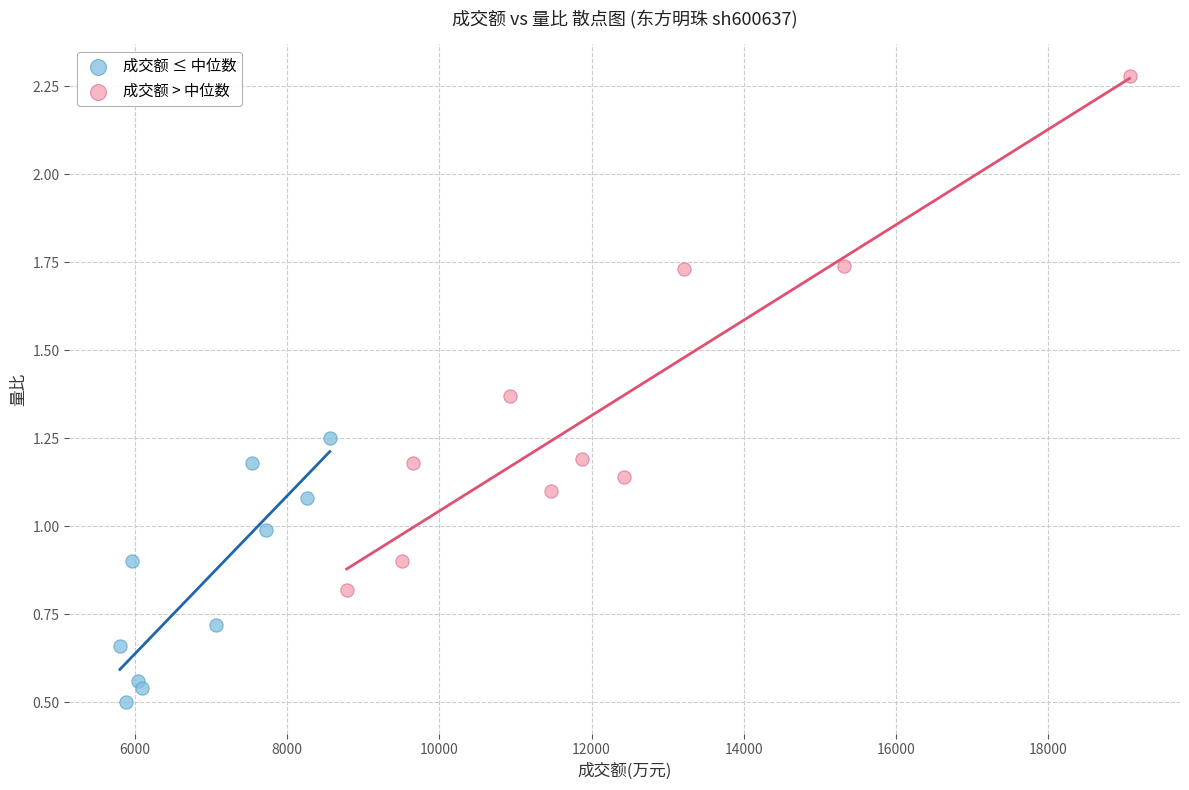

Which series reaches the maximum Y coordinate?

成交额 > 中位数